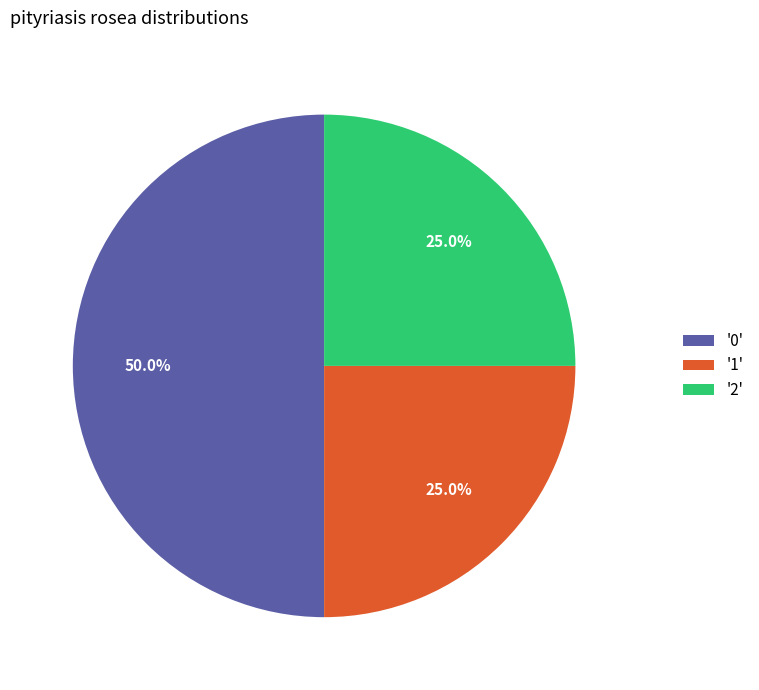

What is the total percentage of '2' and '1'?

50.0%